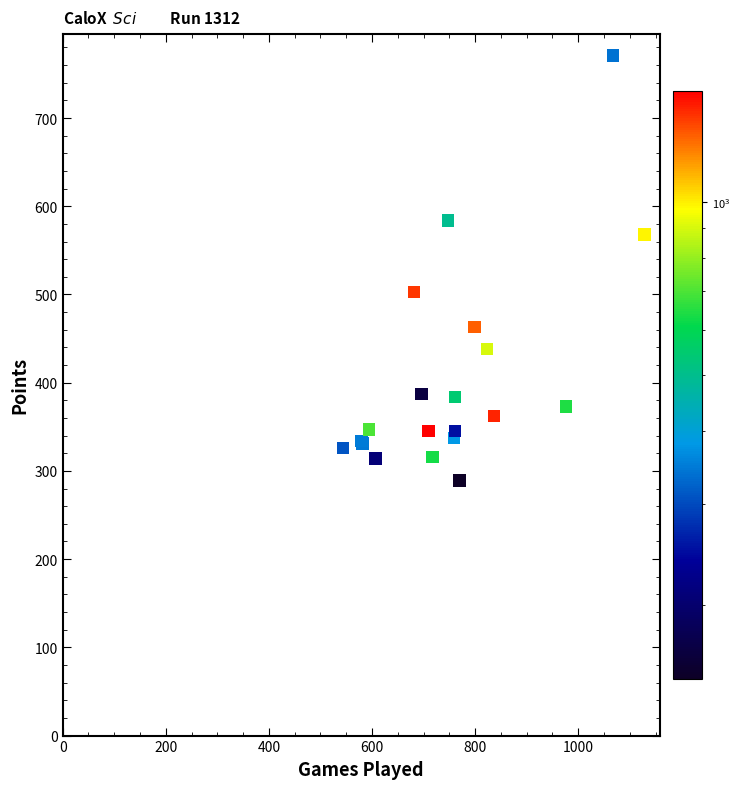

What Y value in the scatter plot is closest to 530?

503